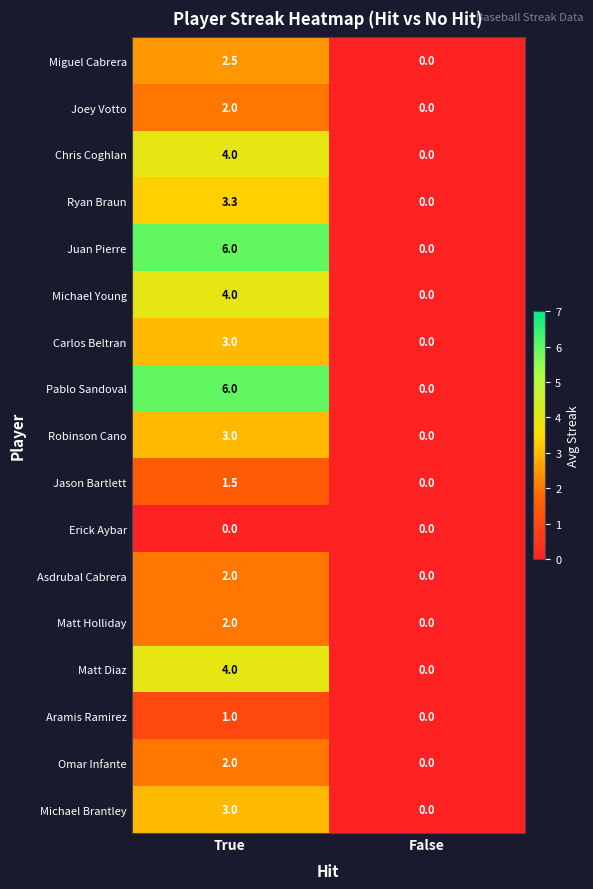

What is the sum of the Michael Brantley values at True and False?

3.0